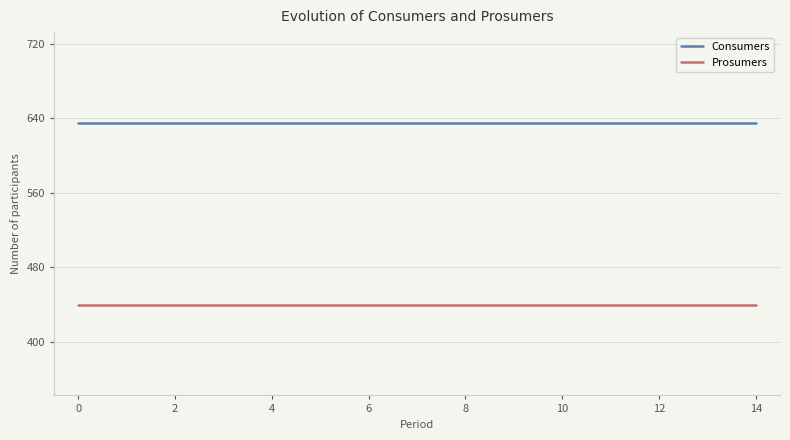

True or false: Consumers and Prosumers intersect in this chart.

False